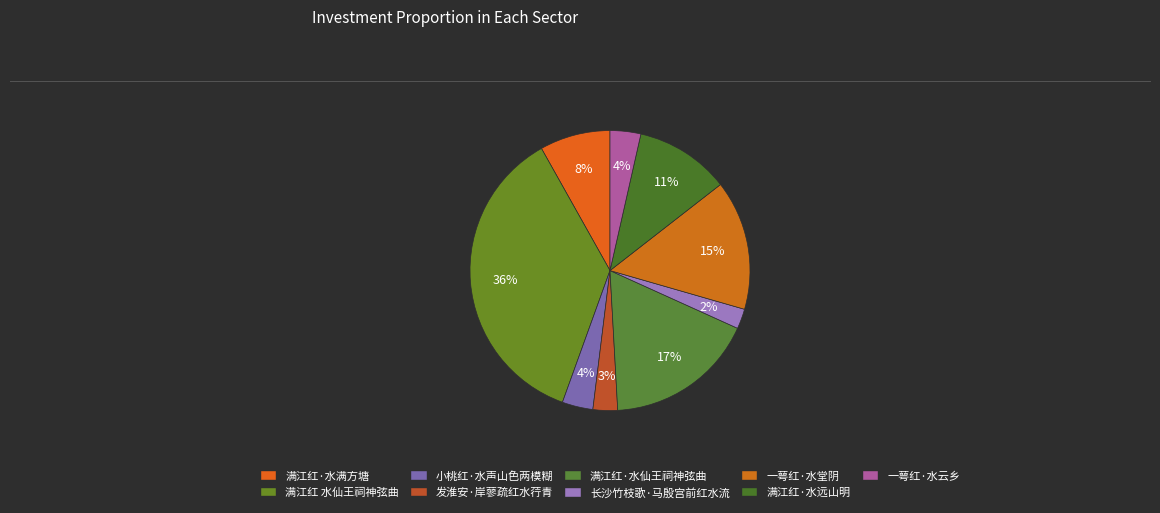

Does any single category account for the majority?

No